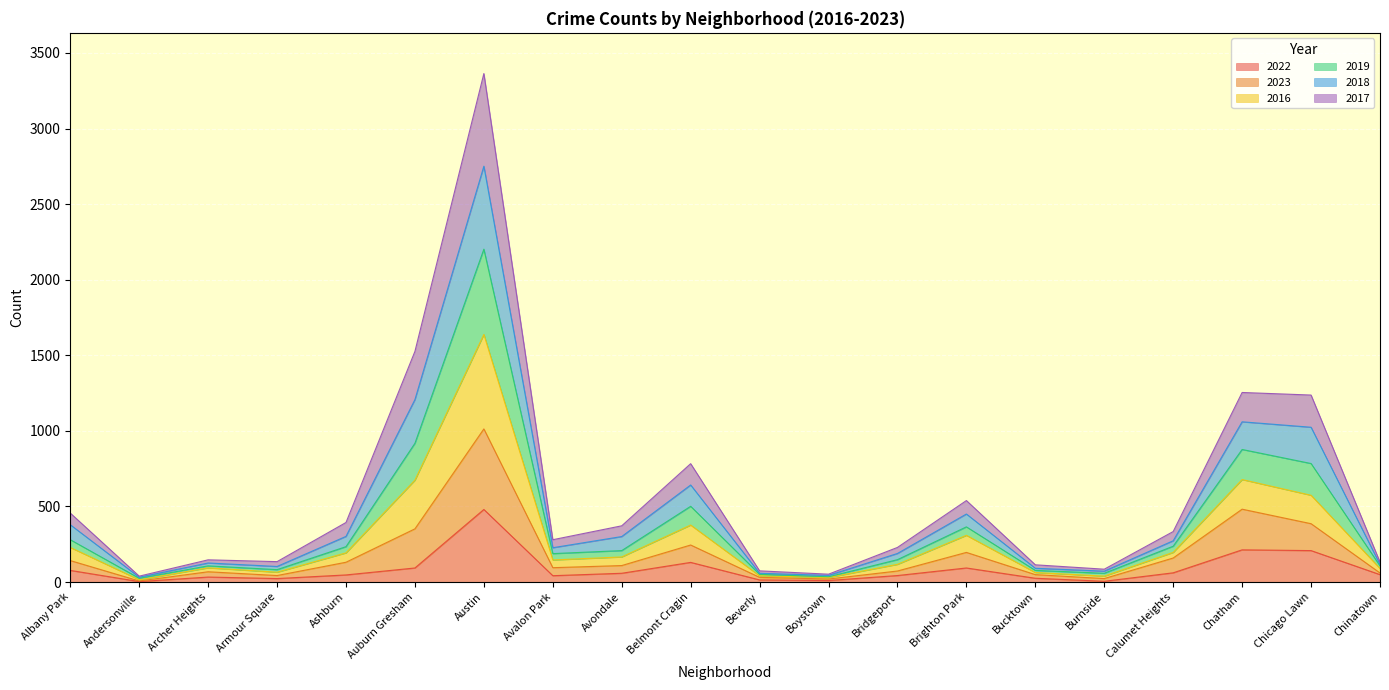

What is the total value across all series at Chicago Lawn?

1237